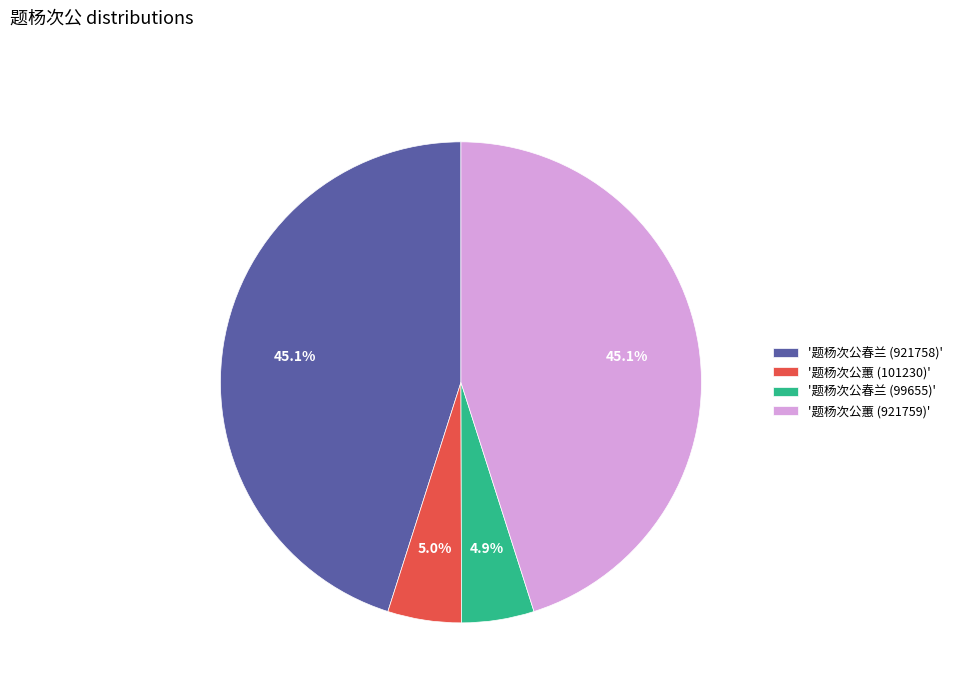

What percentage is NOT represented by '题杨次公蕙 (921759)'?

54.9%